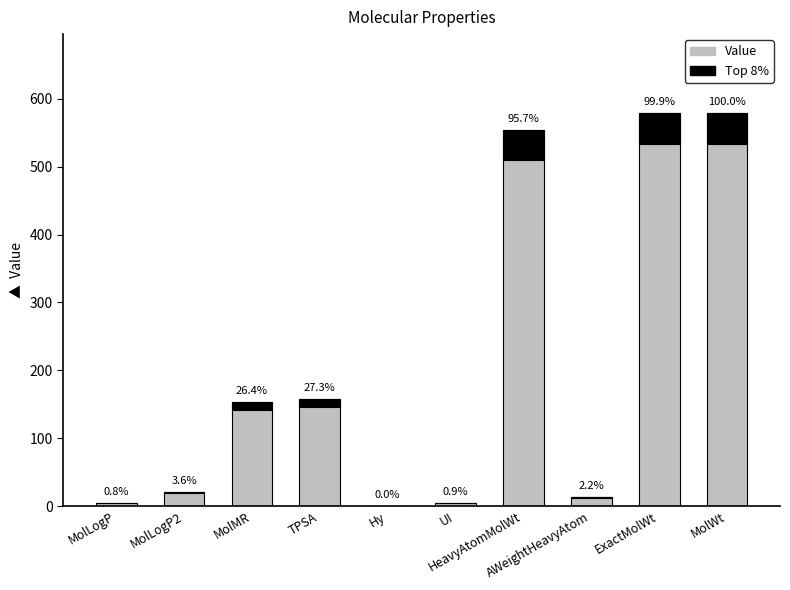

Which category has the highest value in the Value series?

MolWt